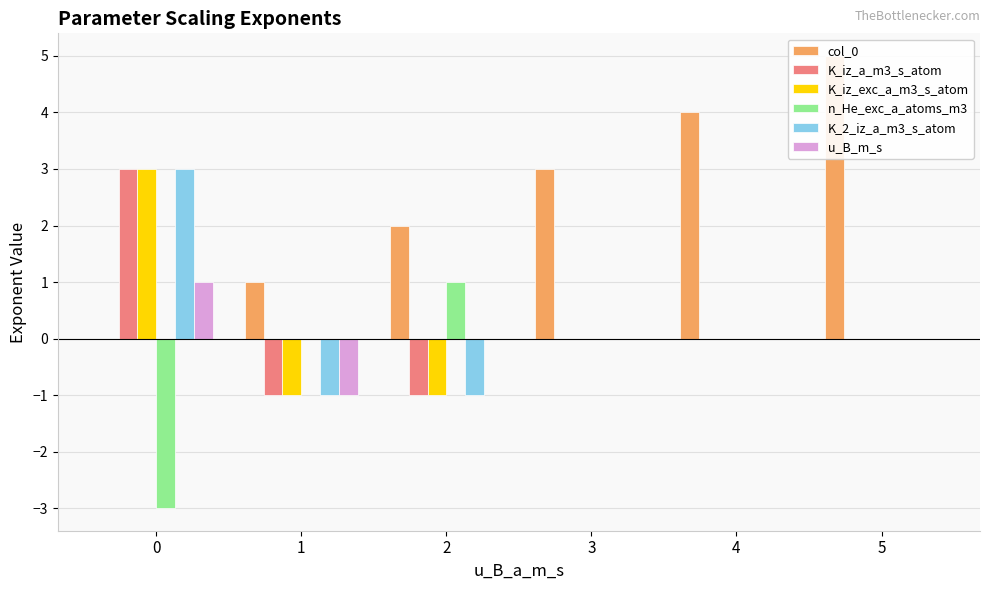

What is the sum of the K_2_iz_a_m3_s_atom values at 0 and 3?

3